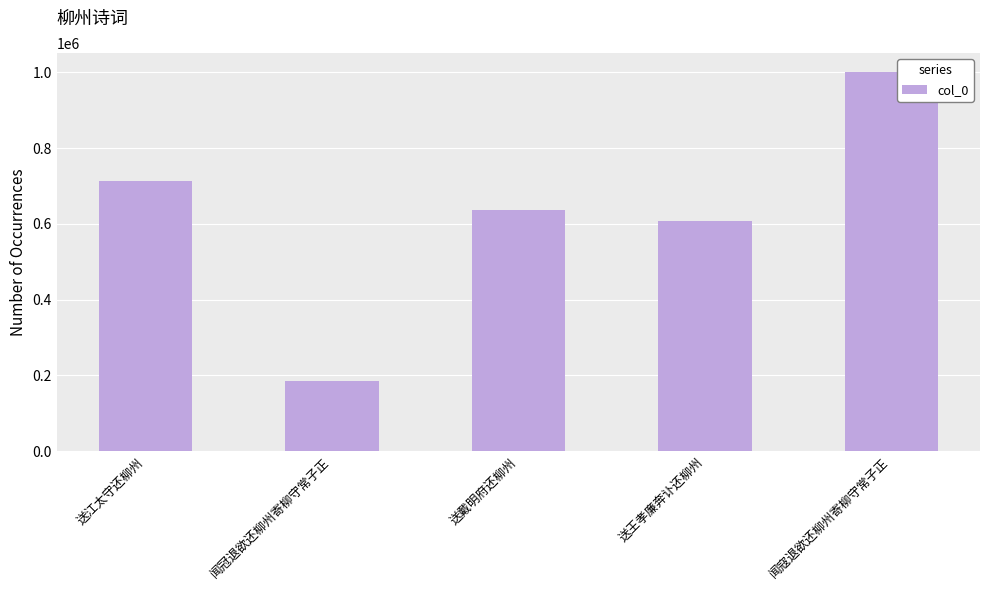

The value at 闻冠退欲还柳州寄柳守常子正 is 315711. True or false?

False